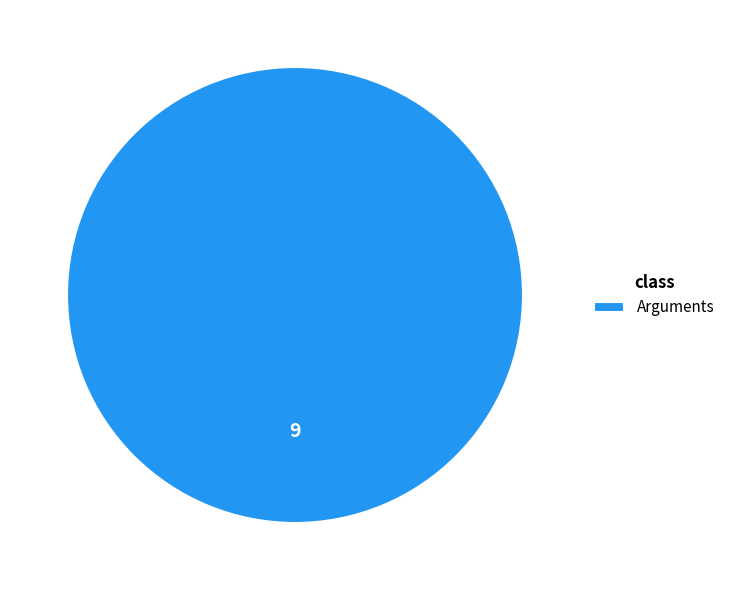

Is it true that Arguments is 100% of the pie?

True